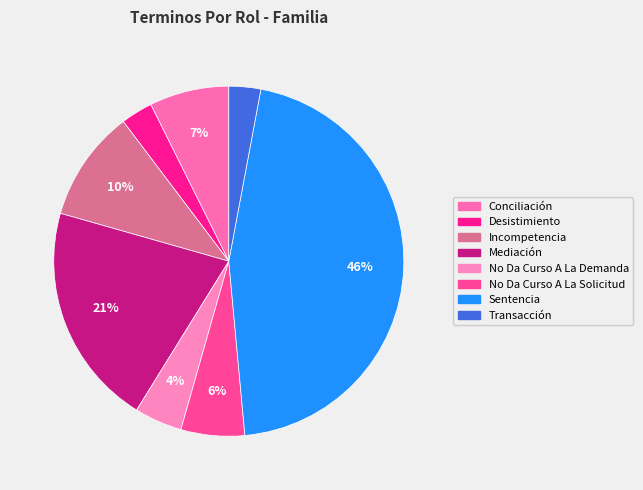

How many segments does this pie chart have?

8